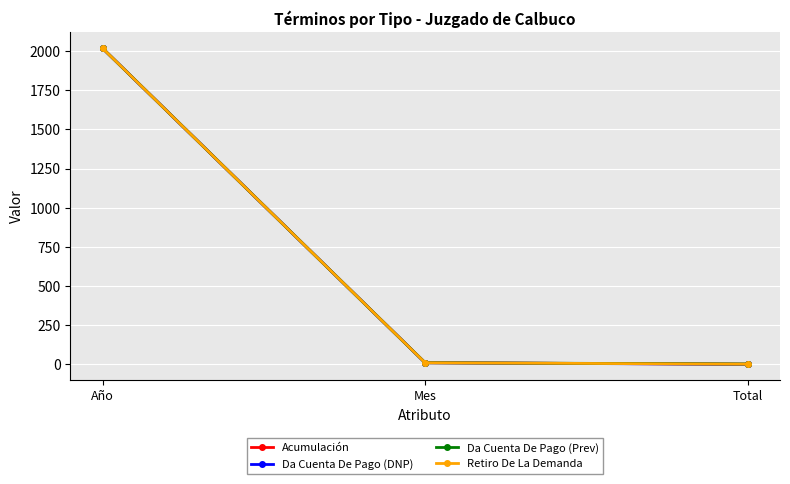

Does the chart have visible grid lines?

Yes